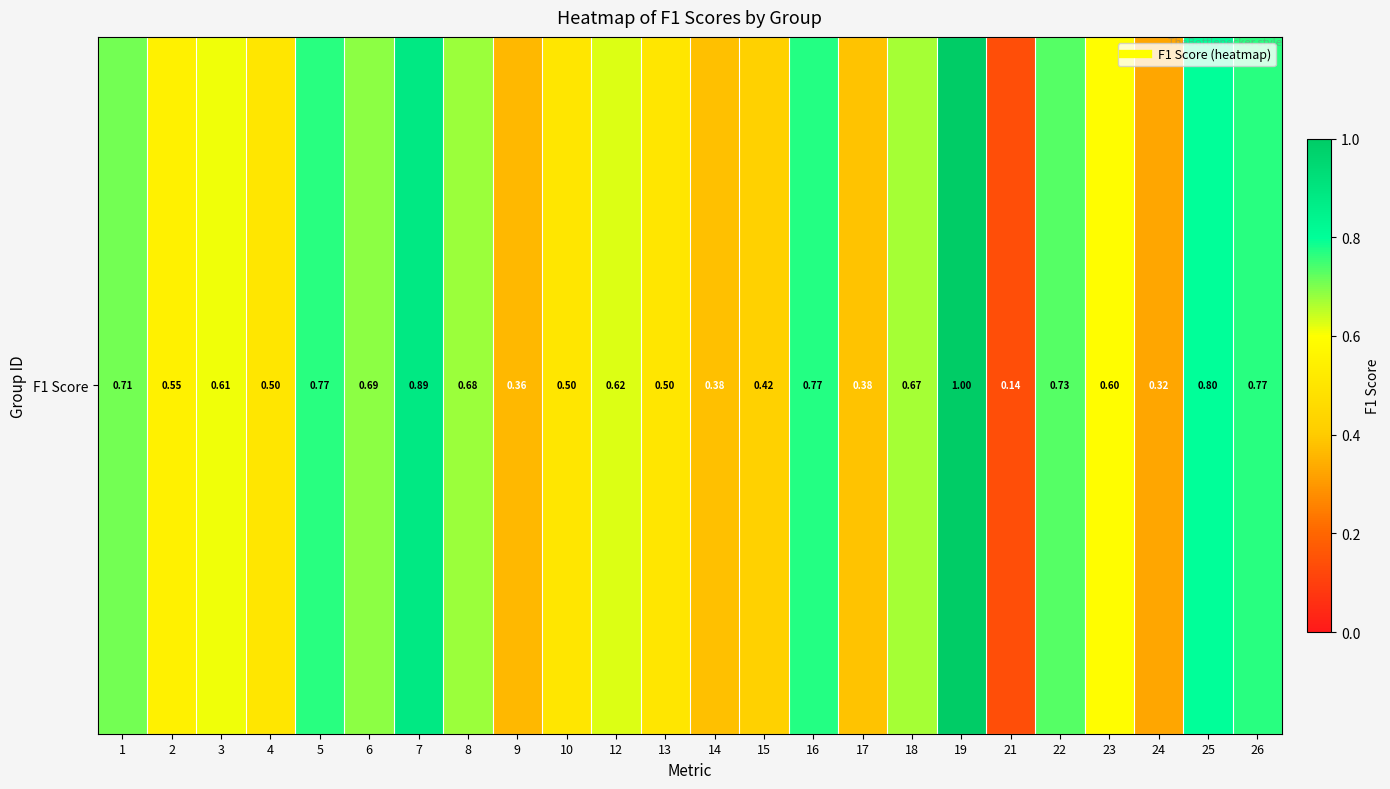

Rank the categories by value from lowest to highest.

21, 24, 9, 14, 17, 15, 4, 10, 13, 2, 23, 3, 12, 18, 8, 6, 1, 22, 26, 5, 16, 25, 7, 19